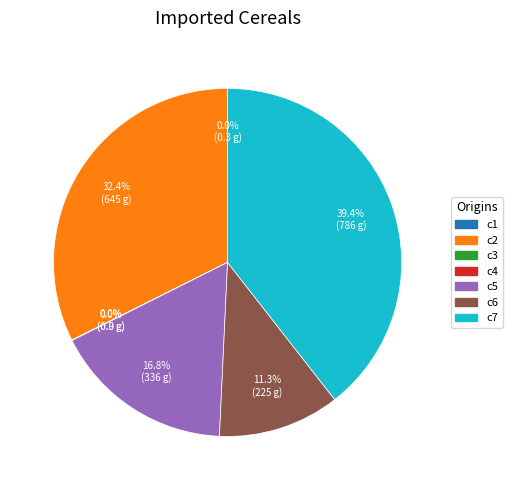

Do c5 and c6 together represent more than half of the pie?

No